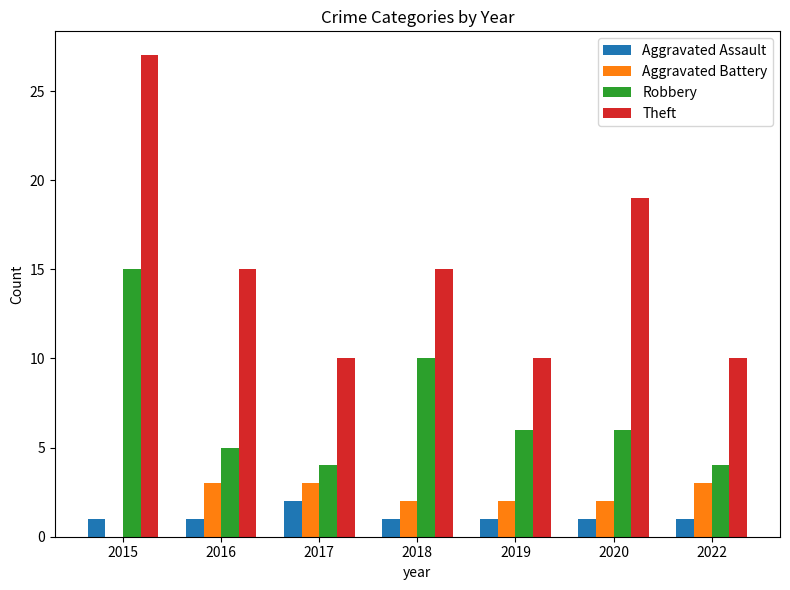

Which label corresponds to the largest value in the chart?

2015